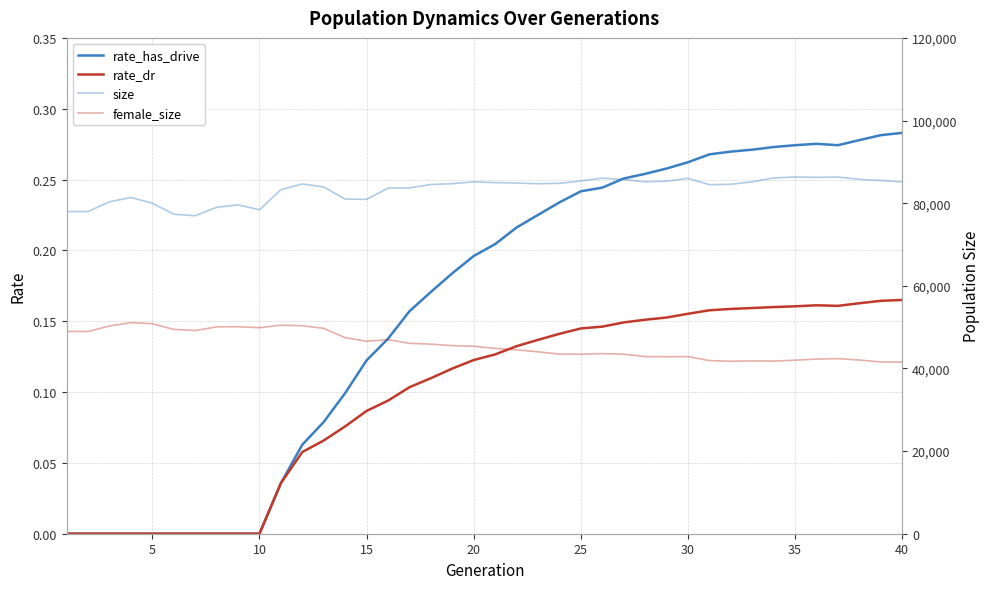

The female_size series shows 42268.0 at 35. True or false?

True